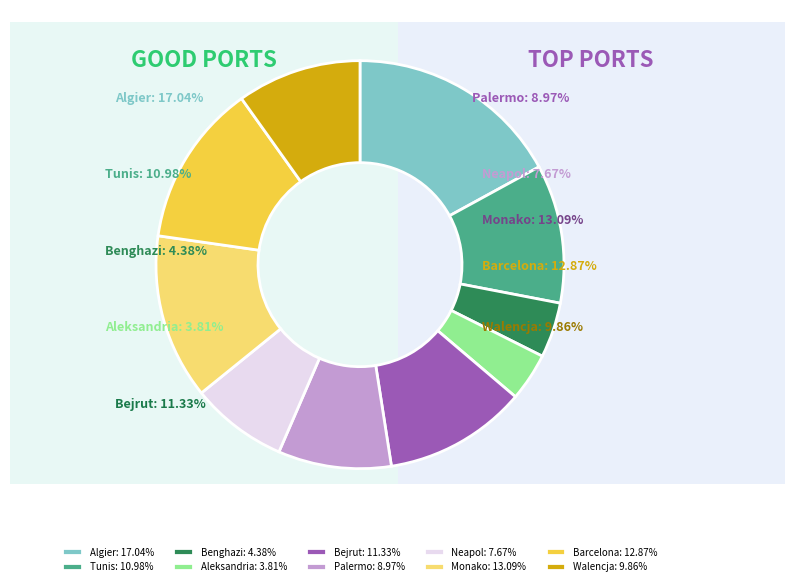

Count the number of slices in the pie.

10